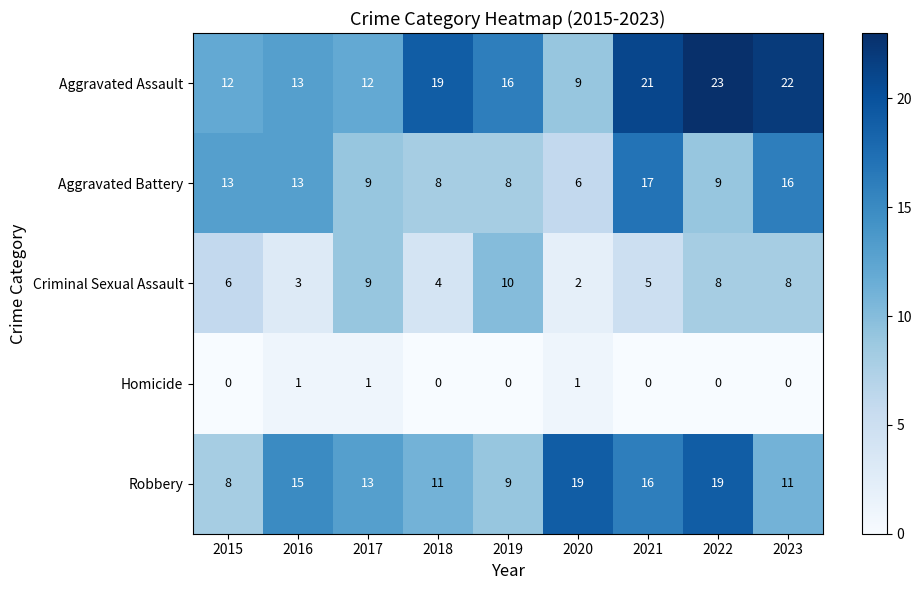

What is the sum of all Aggravated Battery values?

99